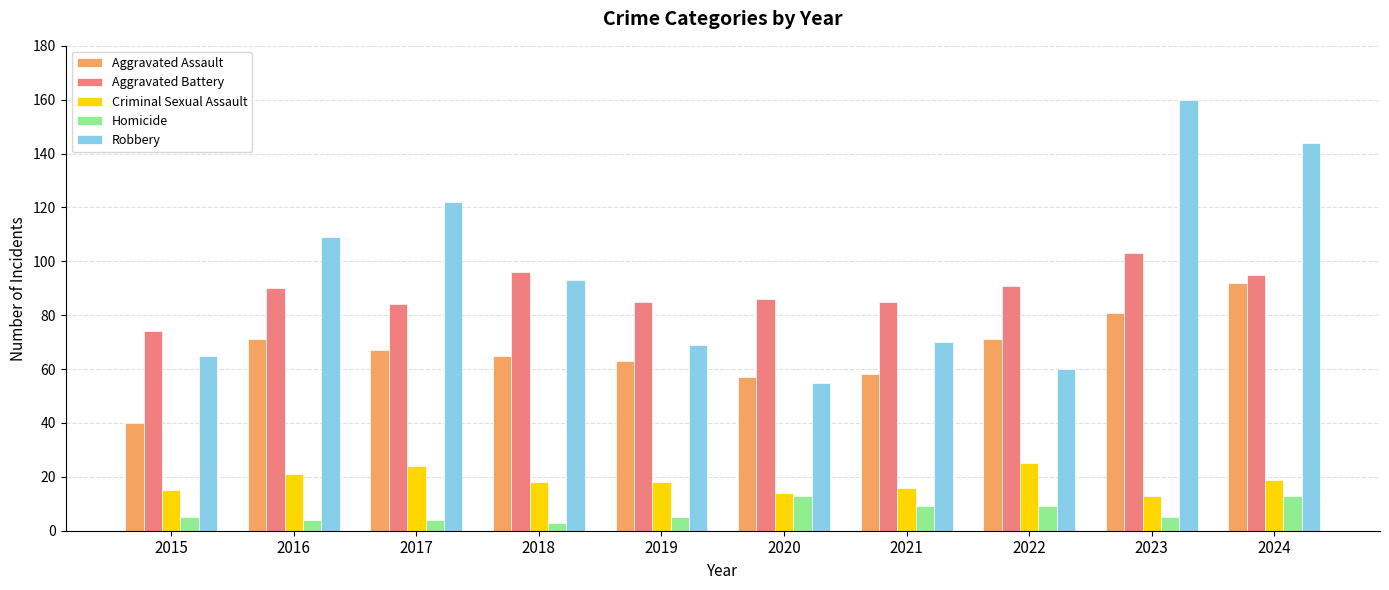

Which series has the widest spread of values?

Robbery